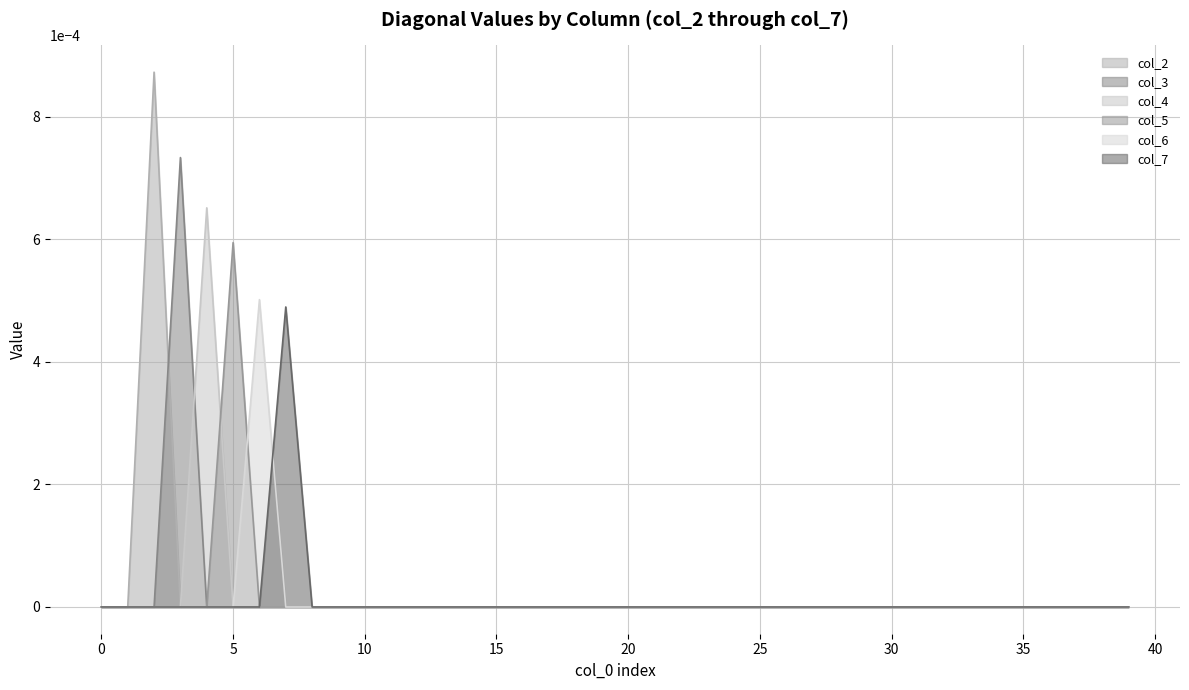

True or false: col_3 has more than 2 points higher than both neighbors.

False